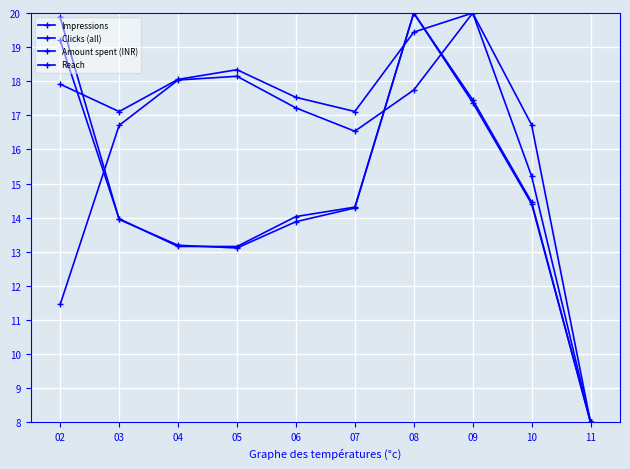

After their last crossing, which series has the higher values: Impressions or Clicks (all)?

Clicks (all)